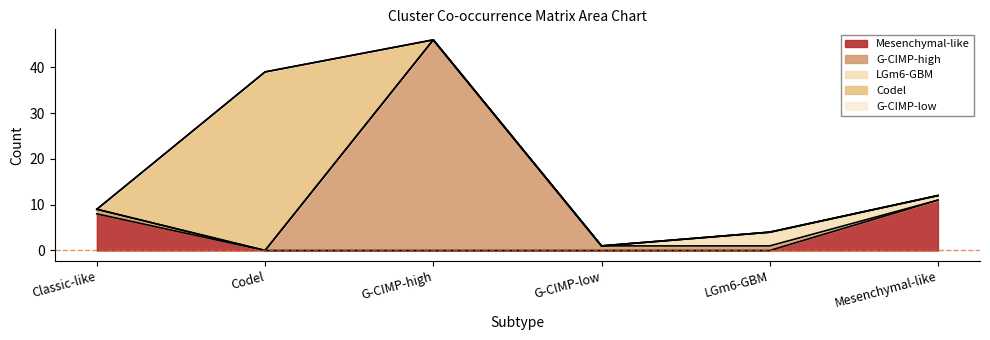

How many times do G-CIMP-high and Codel cross each other?

2